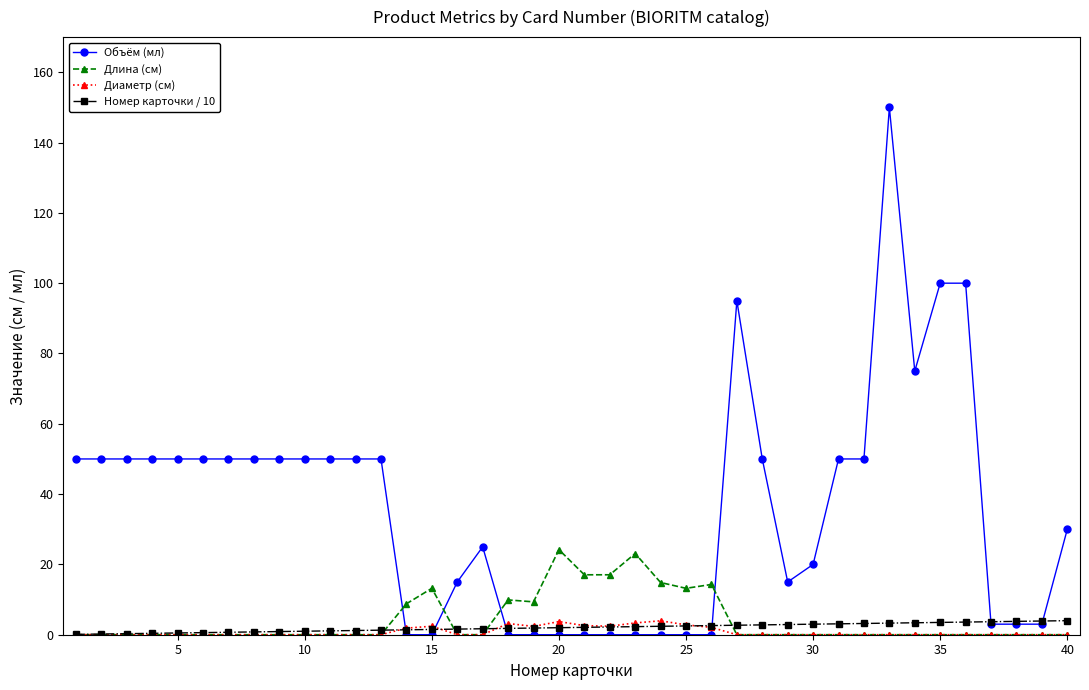

Which series has the widest spread of values?

Объём (мл)